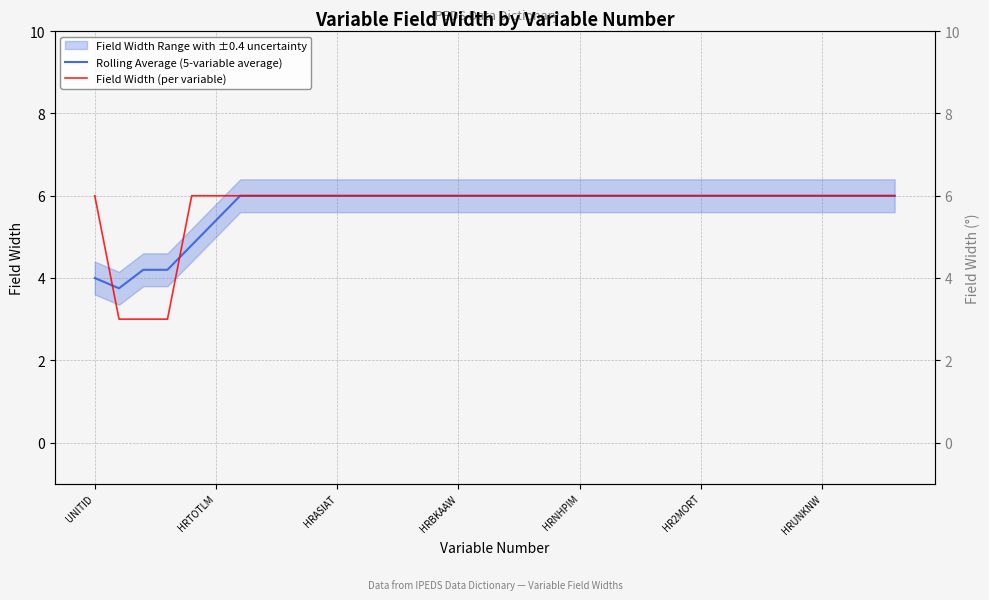

How many lines are shown in the chart?

2